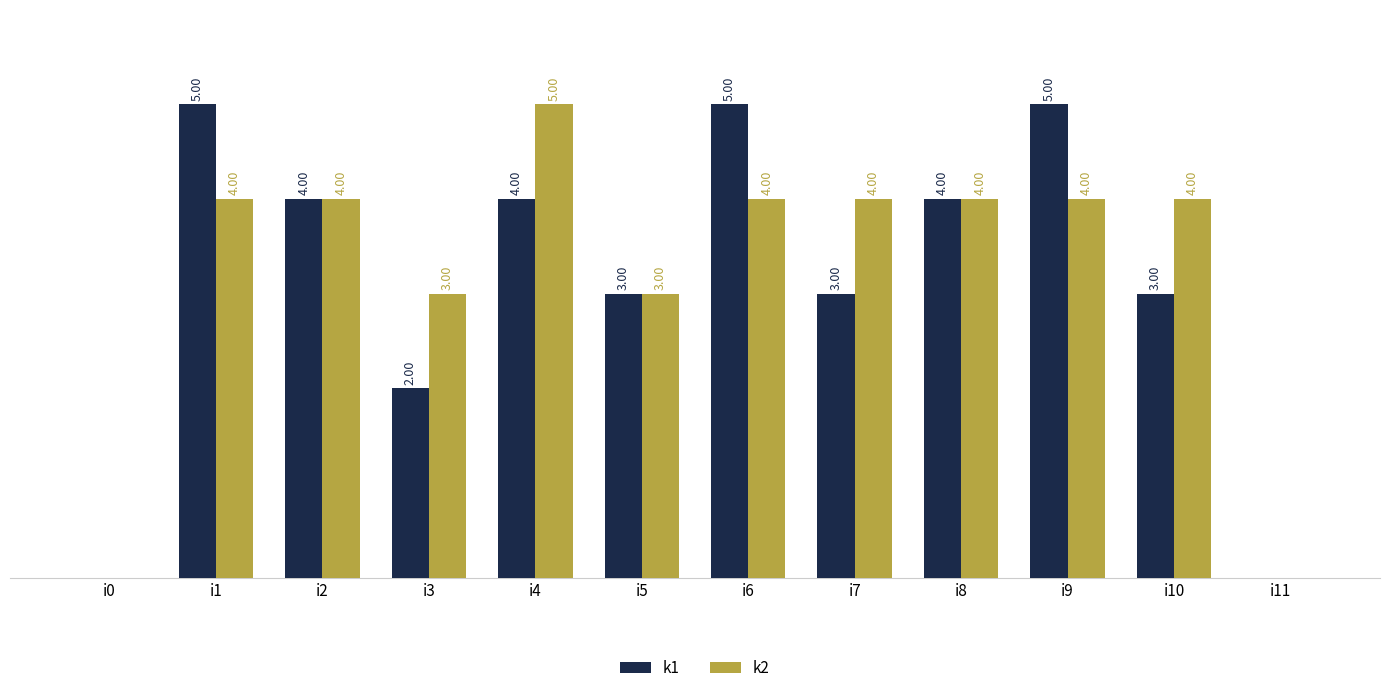

Which series changed the most between i2 and i4?

k2